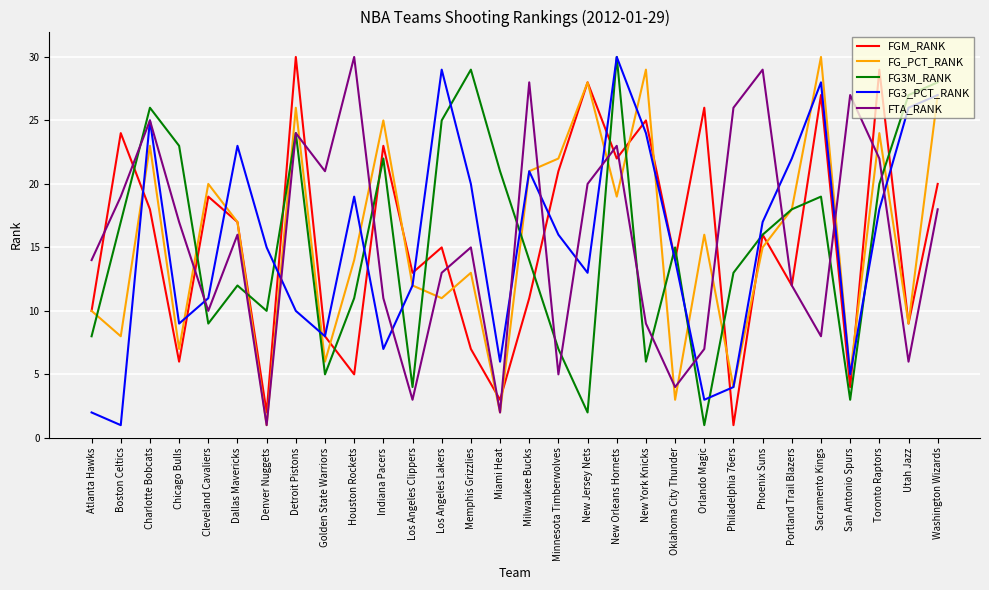

True or false: FGM_RANK has more than 1 points higher than both neighbors.

True